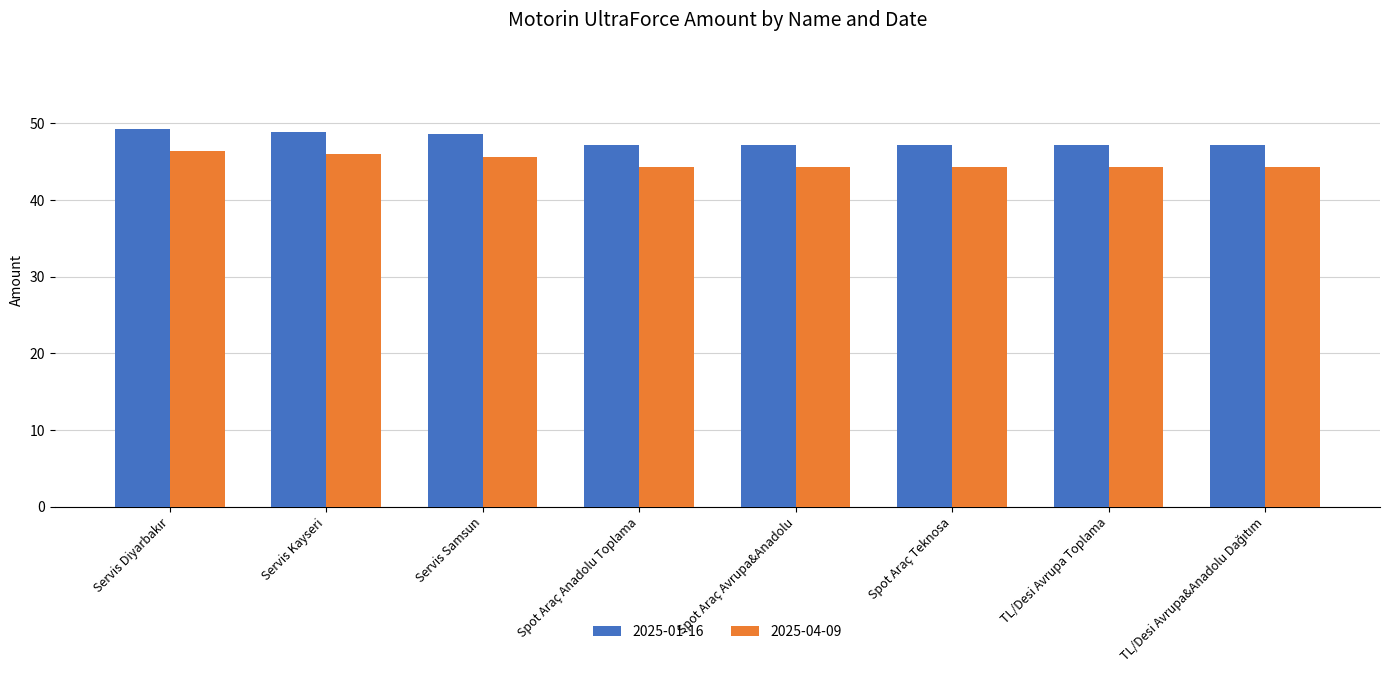

Reading left to right, list all the values displayed in this chart.

2025-01-16: 49.2	48.9	48.6	47.2	47.2	47.2	47.2	47.2
2025-04-09: 46.4	46.0	45.7	44.3	44.3	44.3	44.3	44.3